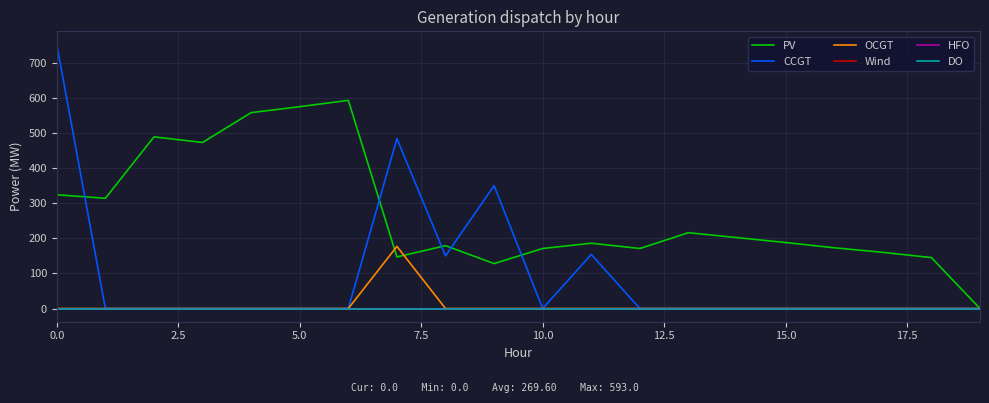

Reading left to right, transcribe all the data shown in this chart.

PV: 324	314	489	473	558	575	593	147	179	128	171	186	171	216	202	188	173	160	145	0
CCGT: 752	0	0	0	0	0	0	484	150	350	0	154	0	0	0	0	0	0	0	0
OCGT: 0	0	0	0	0	0	0	177	0	0	0	0	0	0	0	0	0	0	0	0
Wind: 0	0	0	0	0	0	0	0	0	0	0	0	0	0	0	0	0	0	0	0
HFO: 0	0	0	0	0	0	0	0	0	0	0	0	0	0	0	0	0	0	0	0
DO: 0	0	0	0	0	0	0	0	0	0	0	0	0	0	0	0	0	0	0	0